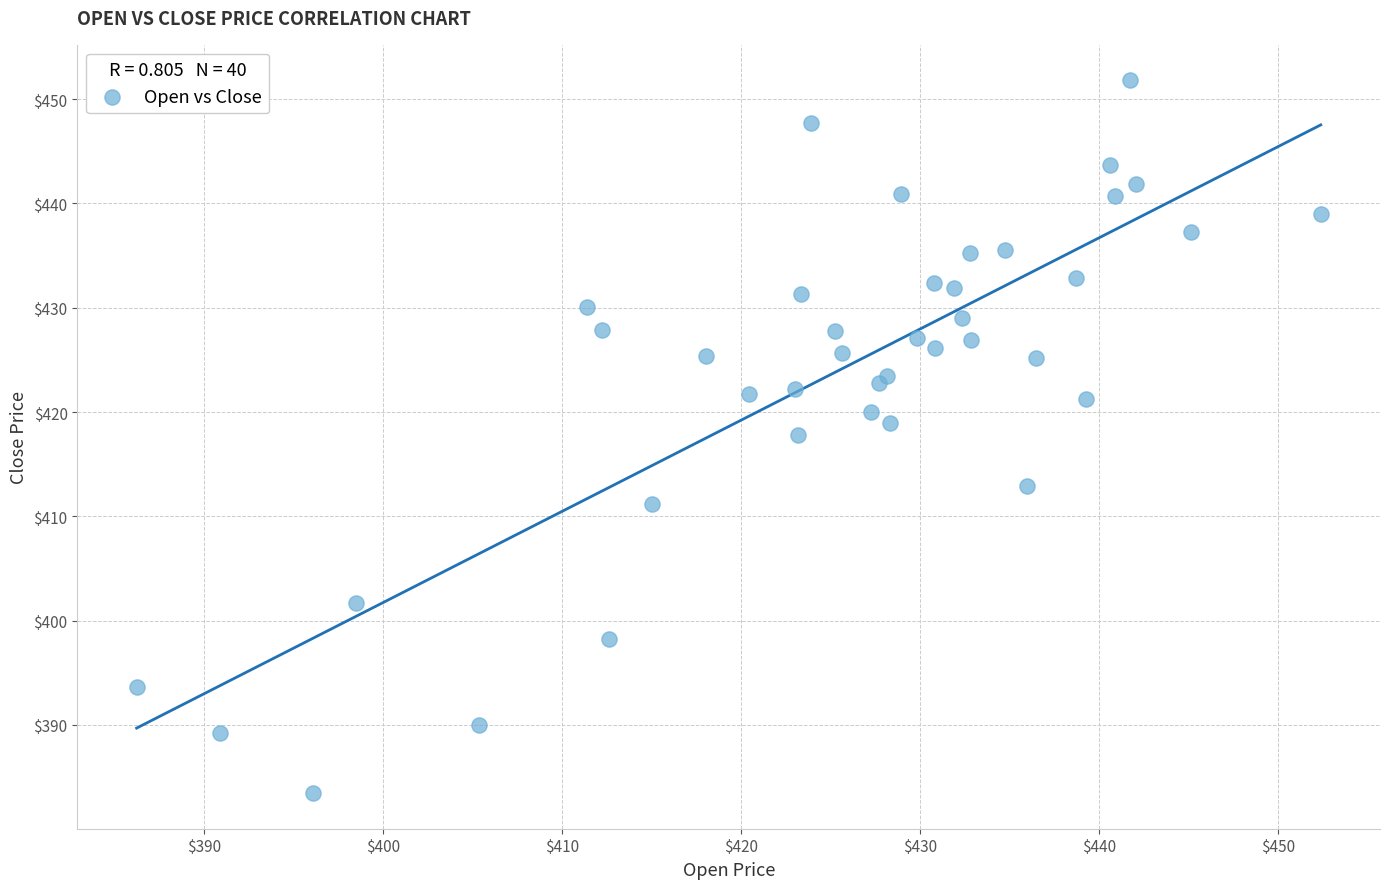

What Y value in the scatter plot is closest to 417?

417.8